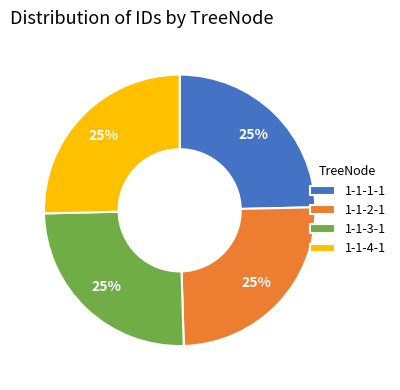

What is the ratio of the value at 1-1-1-1 to the value at 1-1-2-1?

1.0